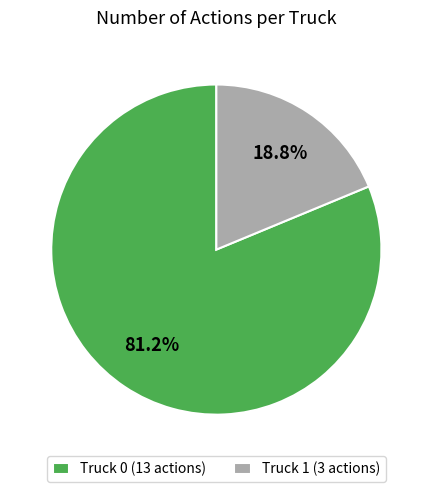

To the nearest percent, what portion does Truck 0 represent?

81%